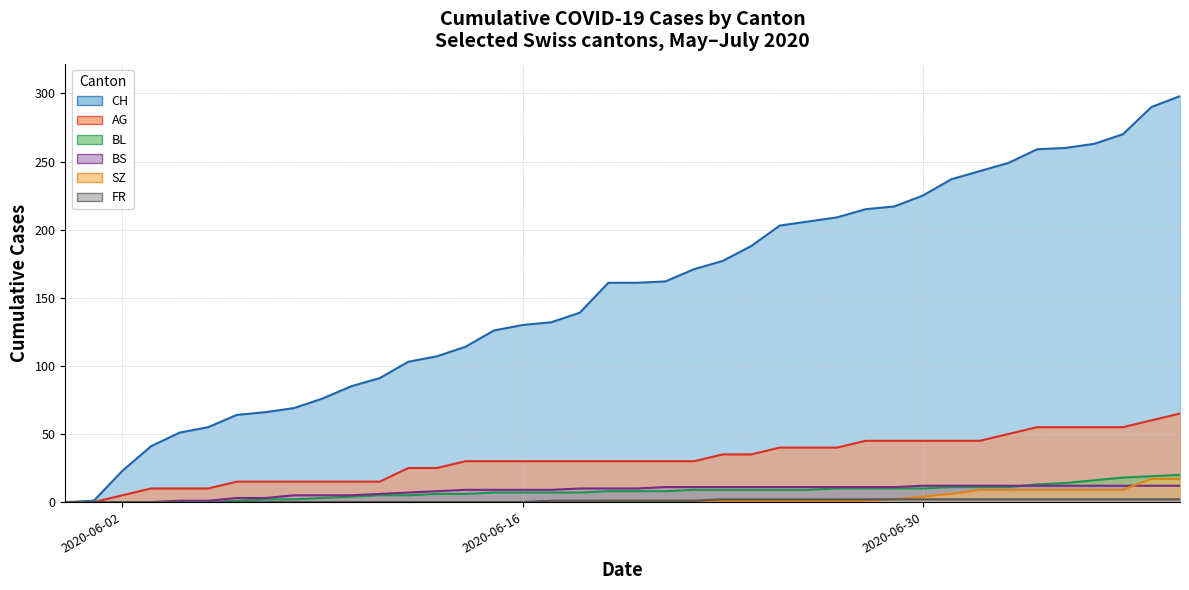

Between 2020-06-22 and 2020-06-24, which series saw the biggest shift?

CH